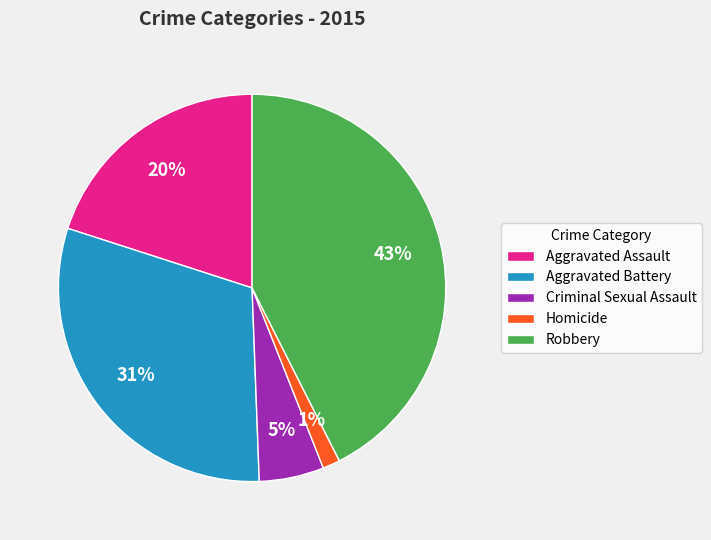

Which has a higher value, Homicide or Robbery?

Robbery